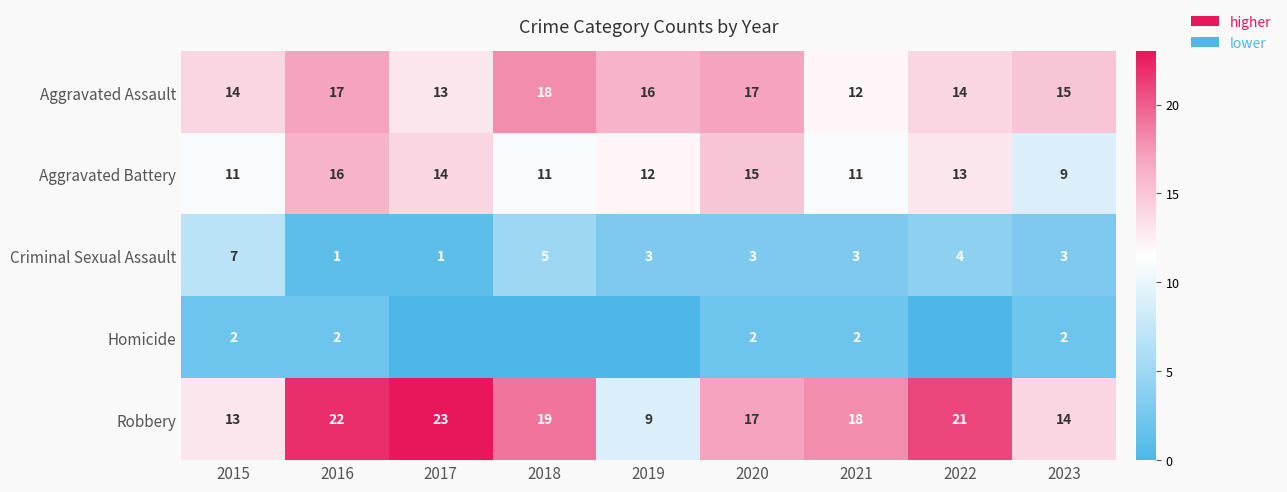

What is the total value across all series at 2021?

46